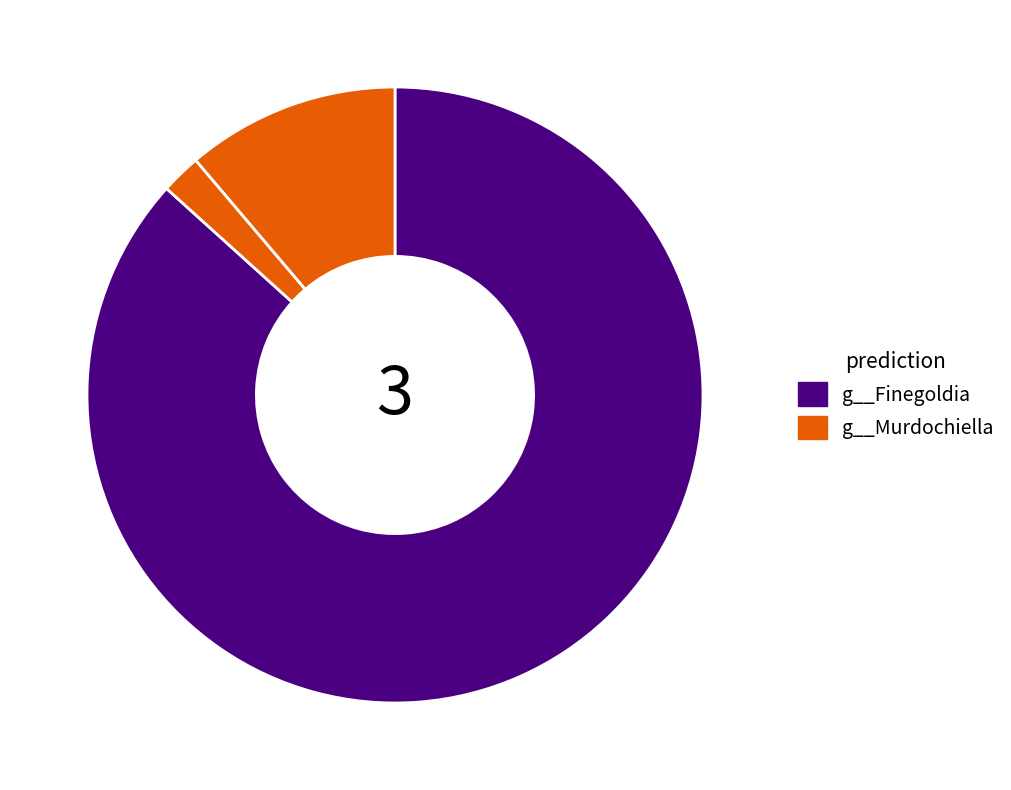

Count the number of slices in the pie.

3